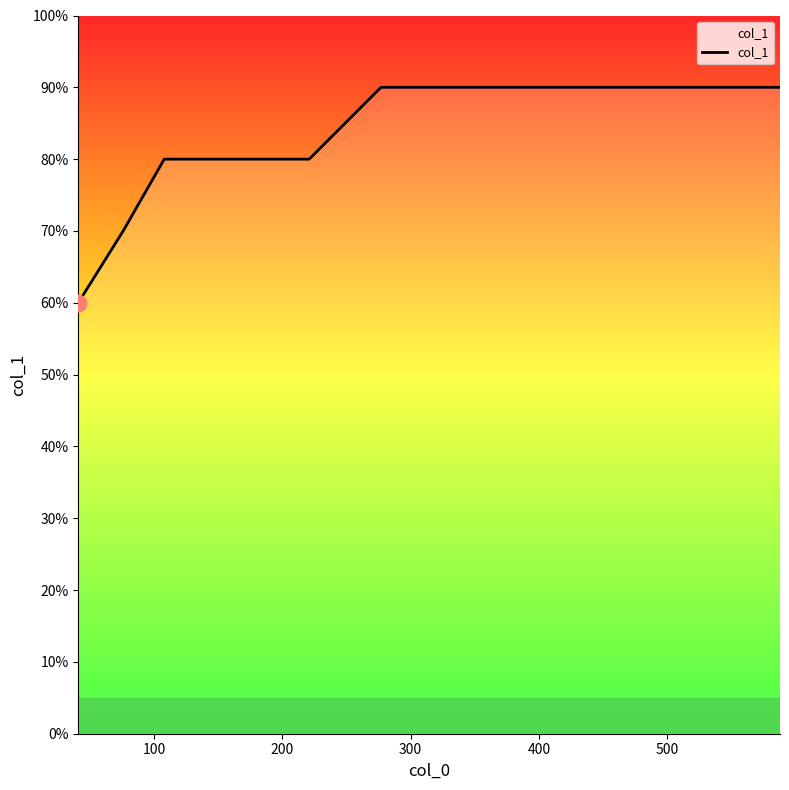

Does the chart have visible grid lines?

No